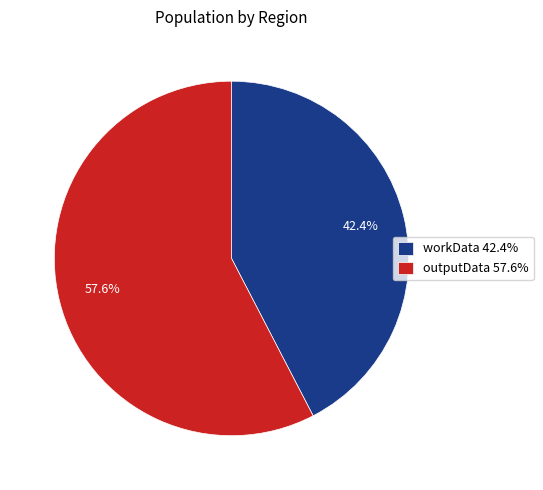

Combined, do outputData and workData account for over 50%?

Yes